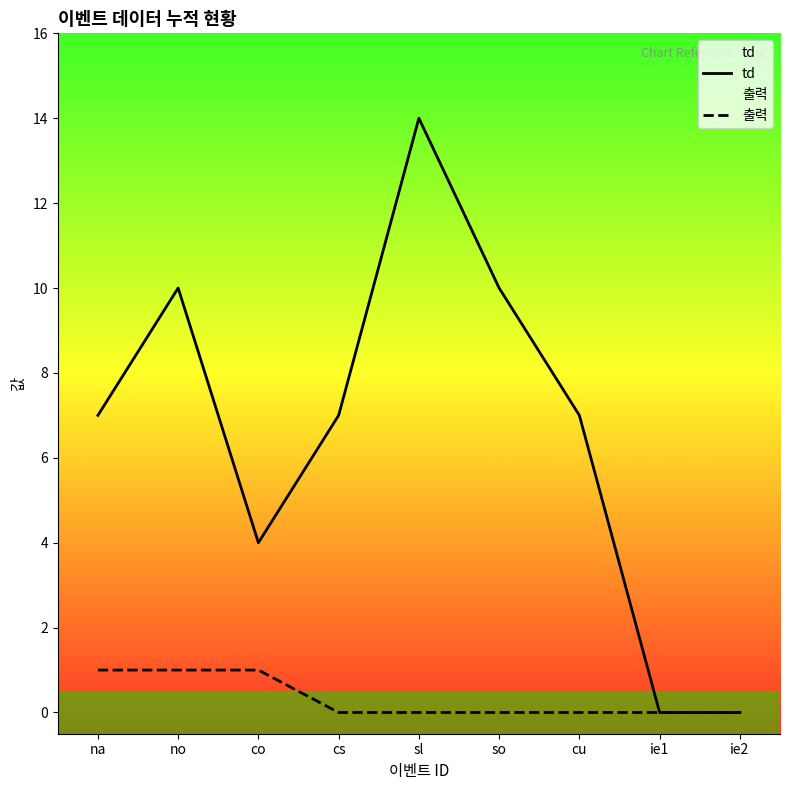

At how many categories does at least one series exceed 1?

7